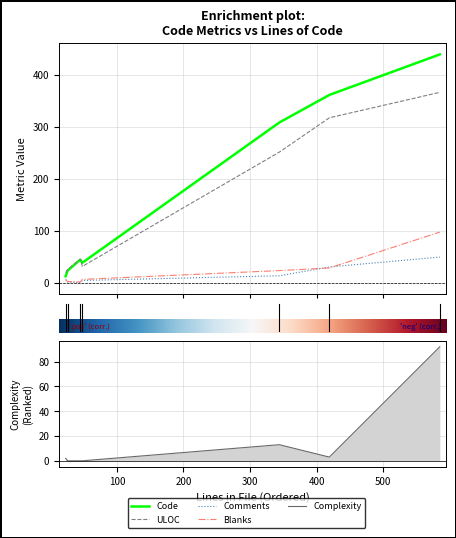

What is the sum of all Complexity values?

110